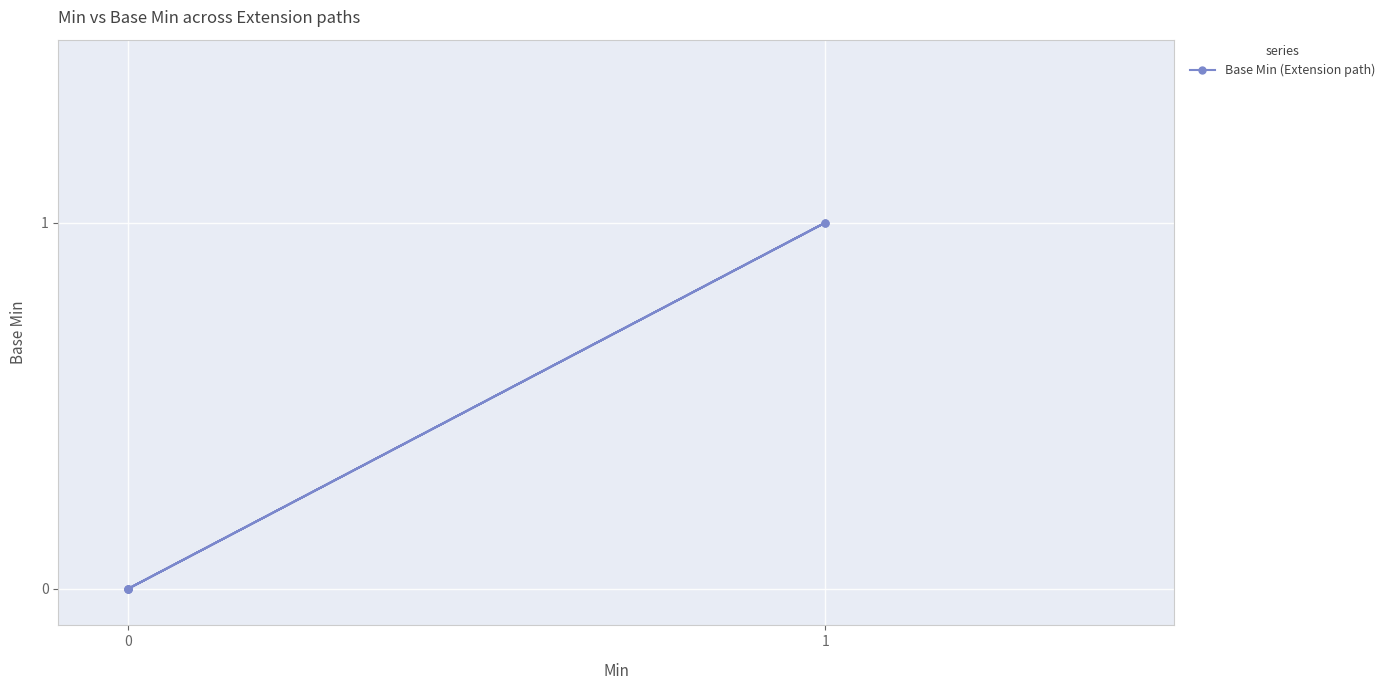

How many points are higher than both their immediate neighbors (excluding endpoints)?

1